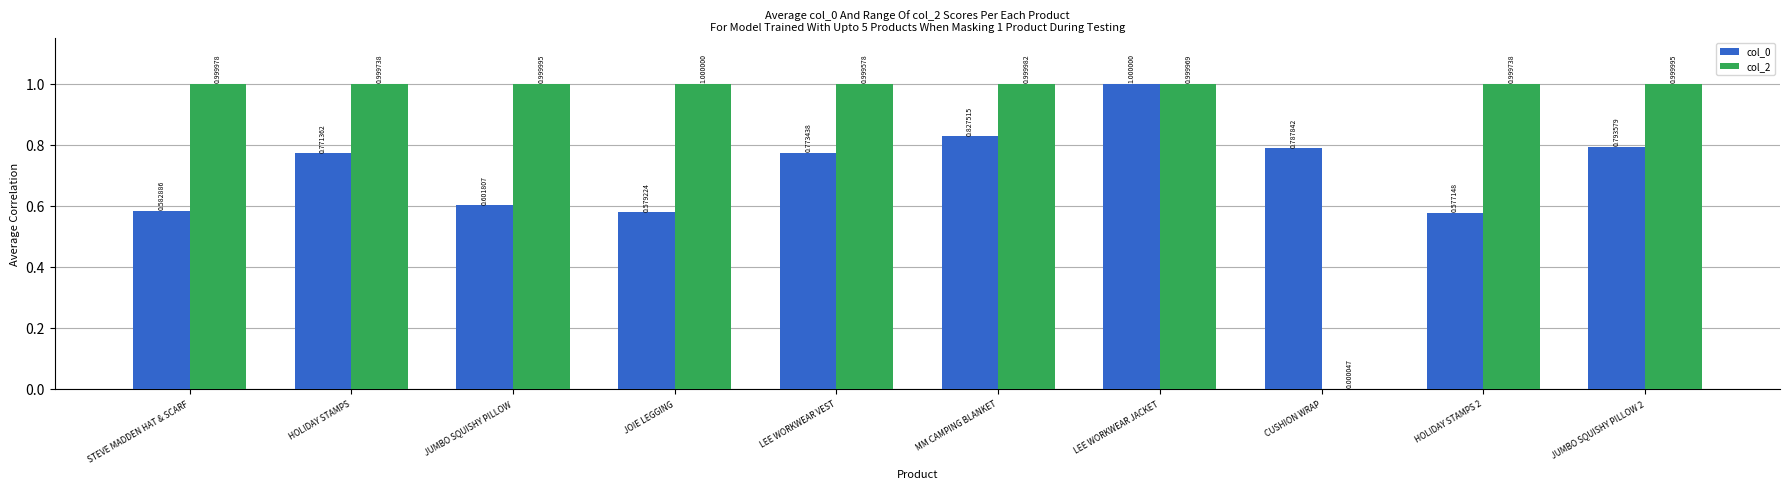

Is the value of col_0 at HOLIDAY STAMPS greater than the value of col_2 at STEVE MADDEN HAT & SCARF?

No